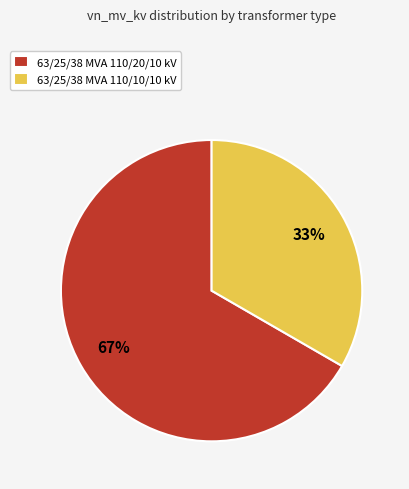

Which category accounts for the majority?

63/25/38 MVA 110/20/10 kV